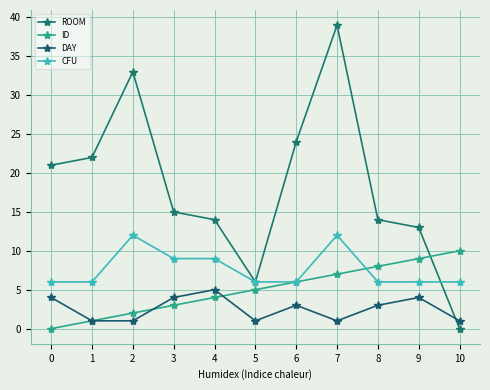

Reading right to left, transcribe all the data shown in this chart.

ROOM: 0	13	14	39	24	6	14	15	33	22	21
ID: 10	9	8	7	6	5	4	3	2	1	0
DAY: 1	4	3	1	3	1	5	4	1	1	4
CFU: 6	6	6	12	6	6	9	9	12	6	6